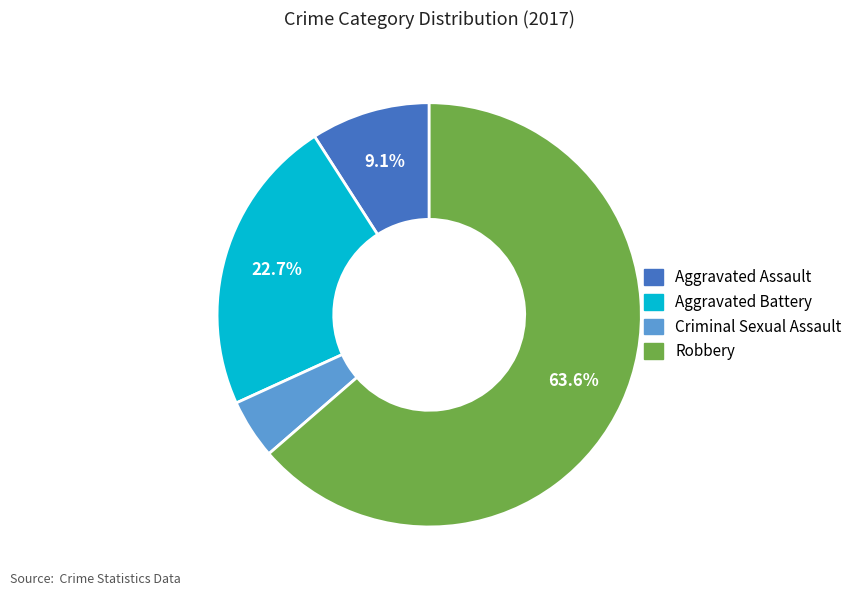

To the nearest percent, what portion does Aggravated Assault represent?

9%